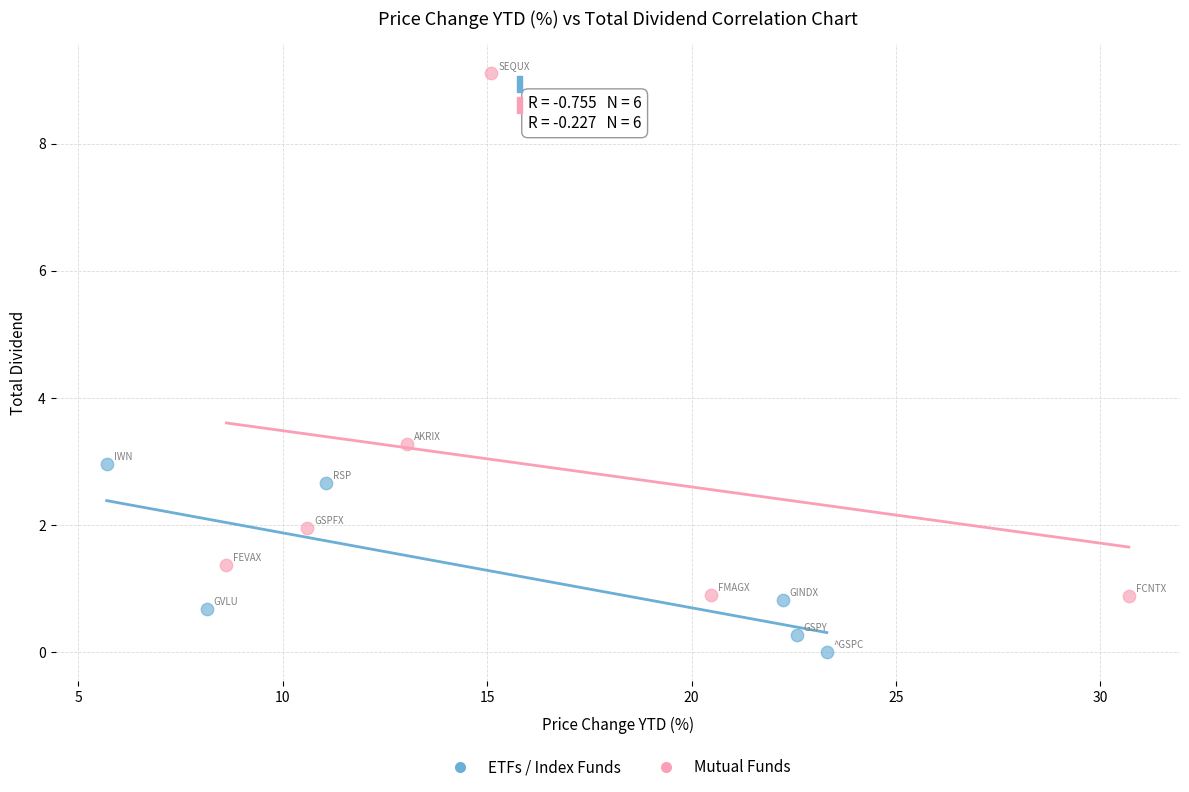

Which series reaches the maximum Y coordinate?

Mutual Funds